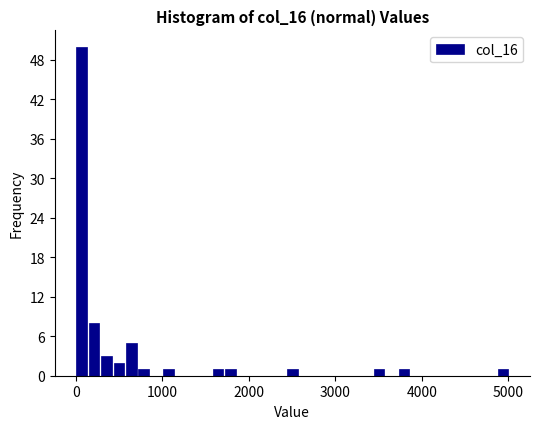

Around what value on the x-axis is the tallest bar? Give the approximate position of its centre, as read against the axis.

100